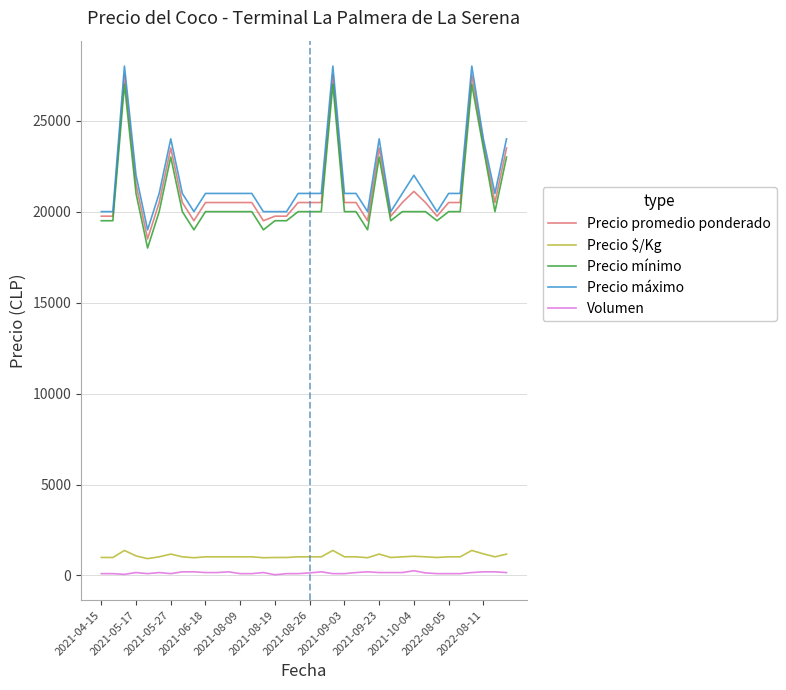

What is the minimum value for Precio mínimo?

18000